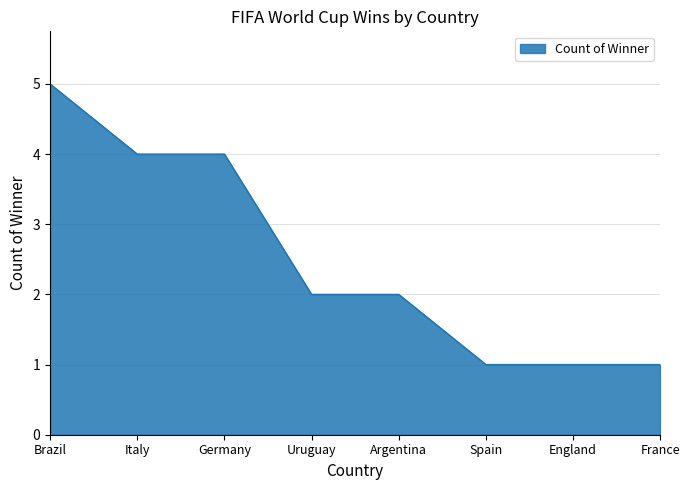

Which category has the highest value across all series?

Brazil